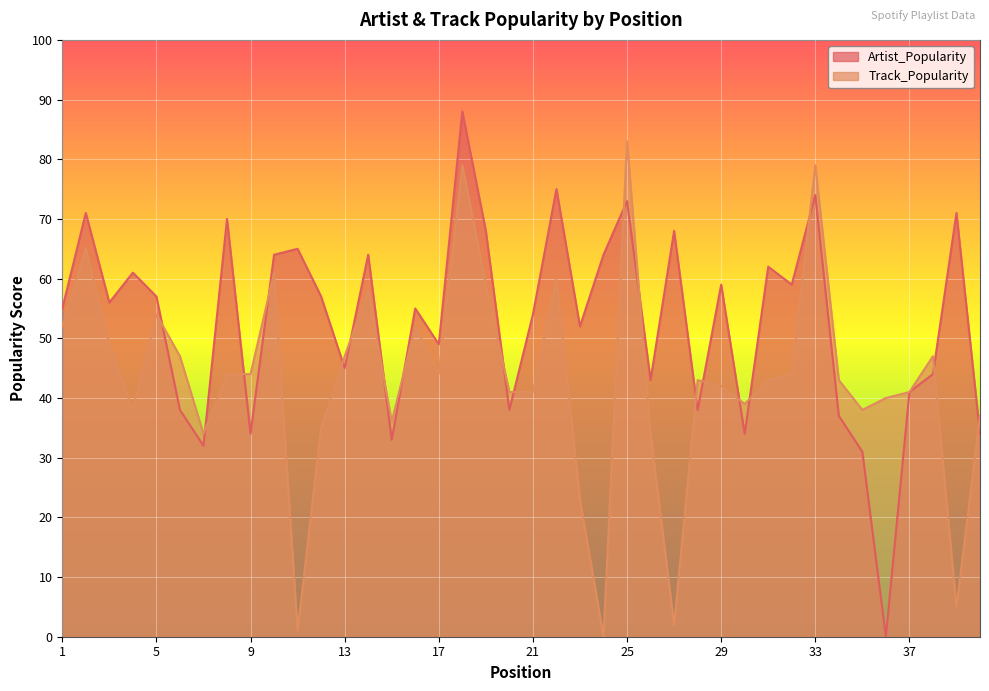

At which label is Track_Popularity closest to 41?

20